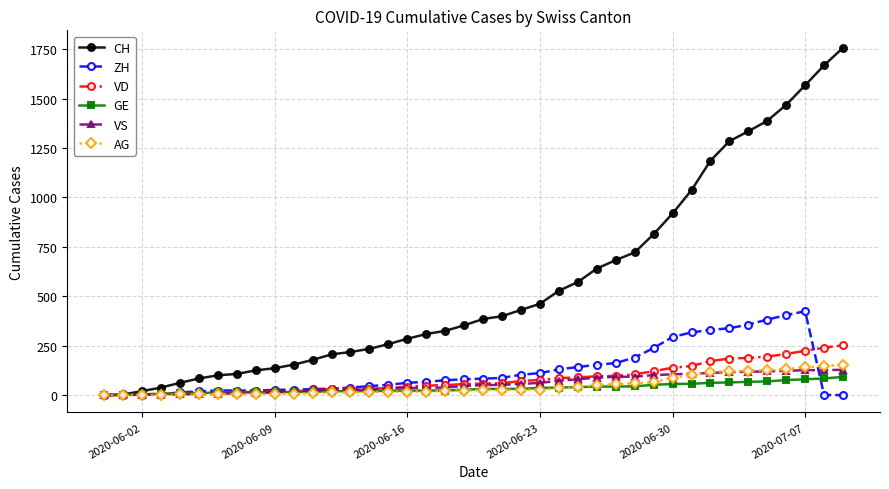

How many distinct data groups are displayed?

6